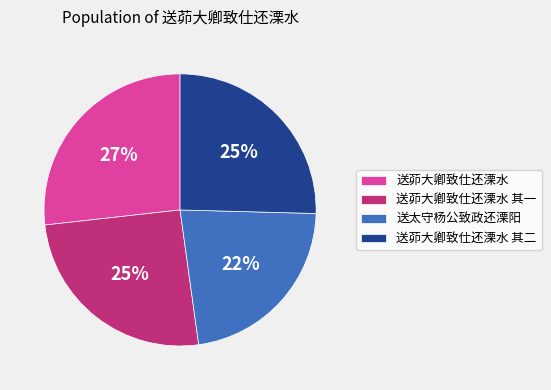

Which category has the smallest portion of the pie?

送太守杨公致政还溧阳